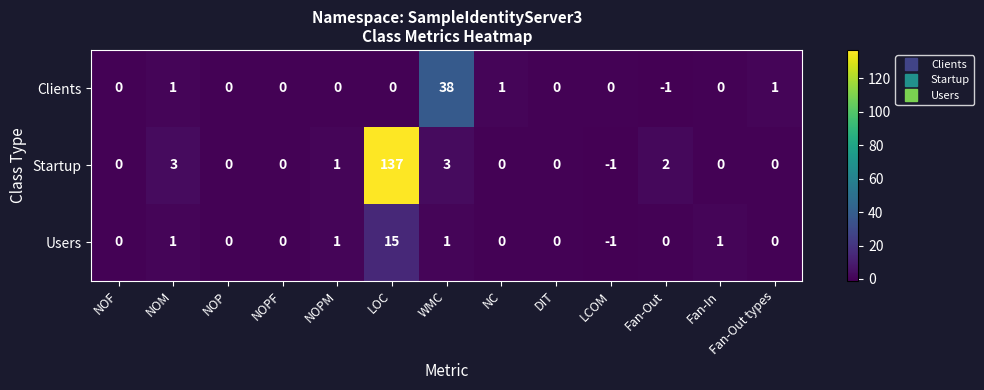

What is the difference between the second highest and minimum values in the Startup series?

4